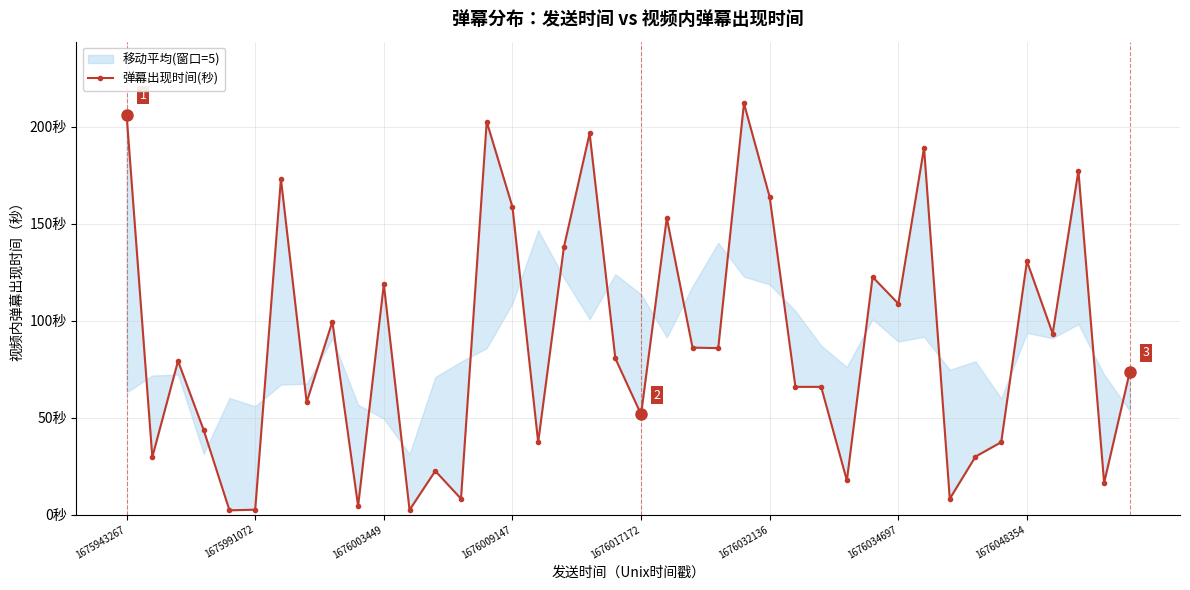

Reading left to right, list all the values displayed in this chart.

206.2	29.7	79.2	43.5	2.3	2.6	173.1	58.0	99.5	4.4	118.8	2.4	22.5	8.2	202.6	158.6	37.4	137.8	196.5	80.5	51.7	152.9	86.1	85.8	212.0	163.7	65.9	65.9	17.6	122.5	108.8	189.1	8.2	29.9	37.4	130.6	93.4	177.2	16.4	73.8